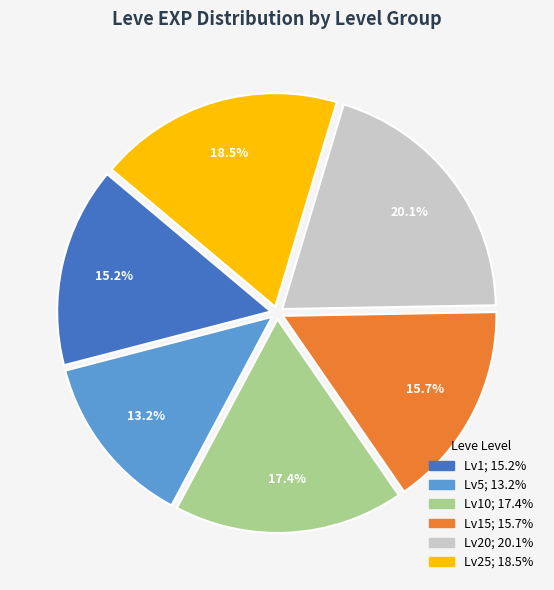

How many slices are in this pie chart?

6